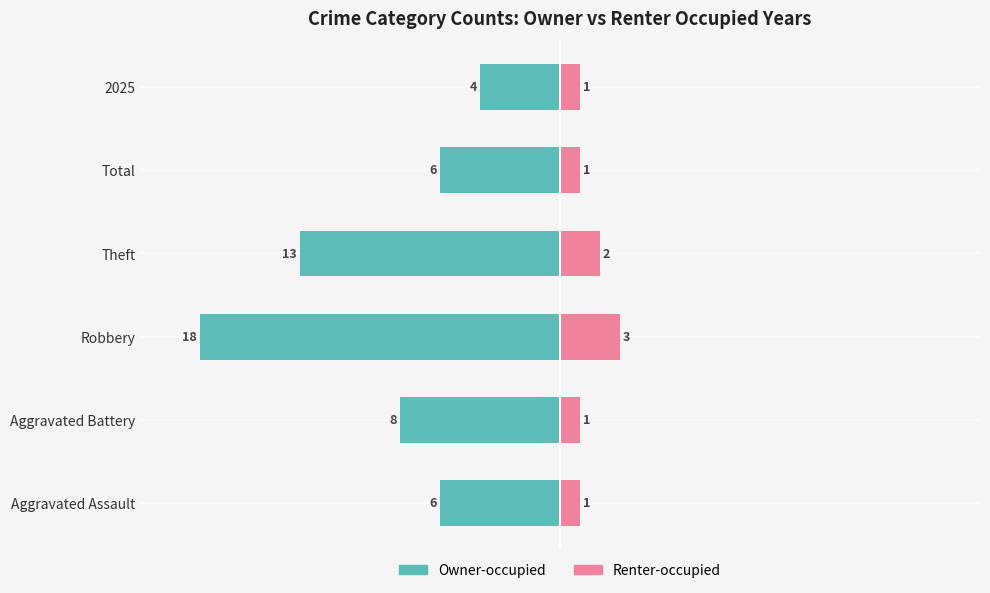

Between 0 and 2, which series saw the biggest shift?

Owner-occupied